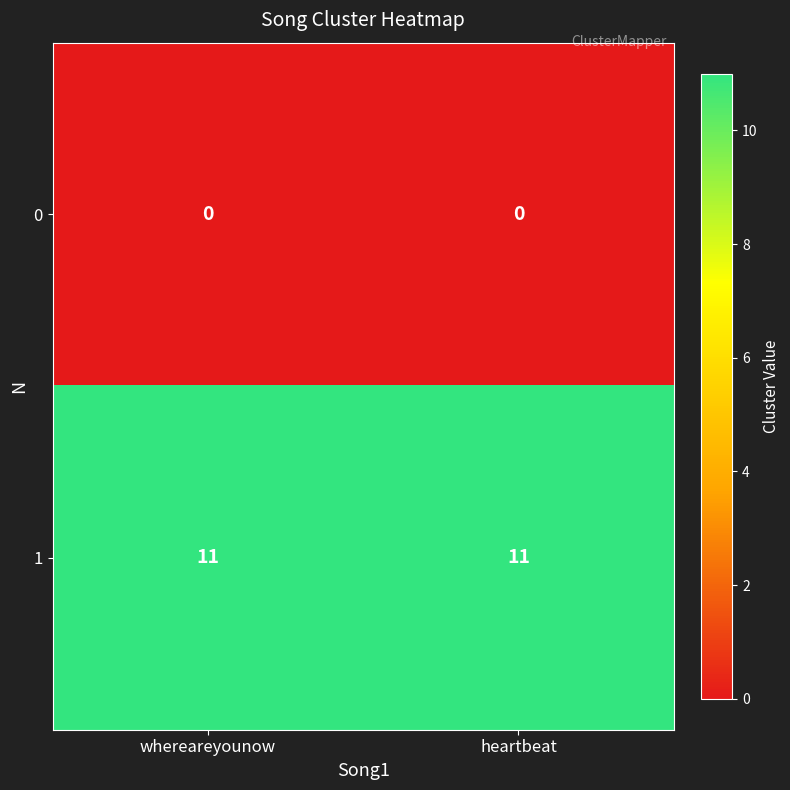

What is the highest value of the 1 series?

11